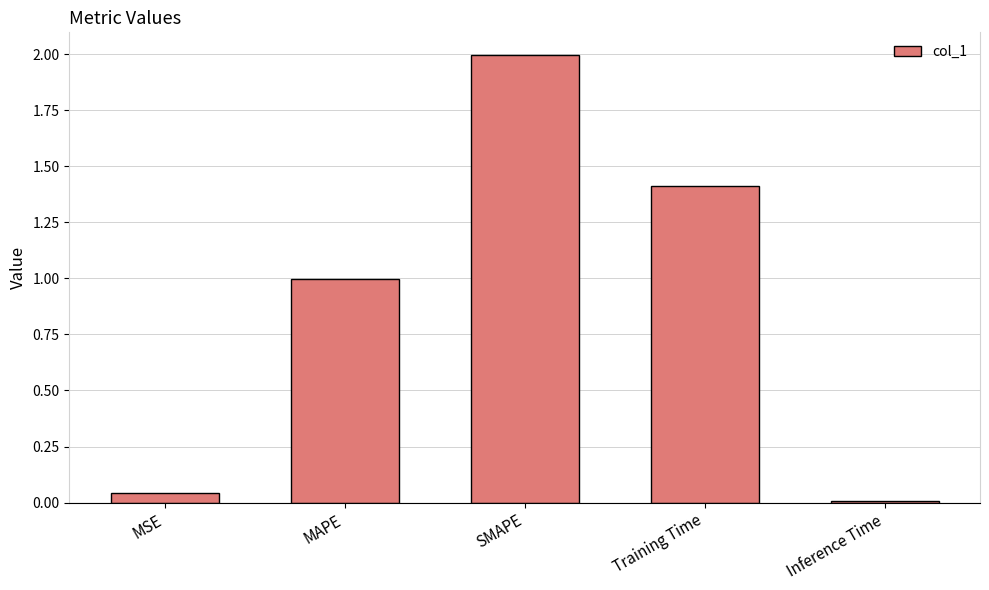

List the labels in order of value, largest first.

SMAPE, Training Time, MAPE, MSE, Inference Time